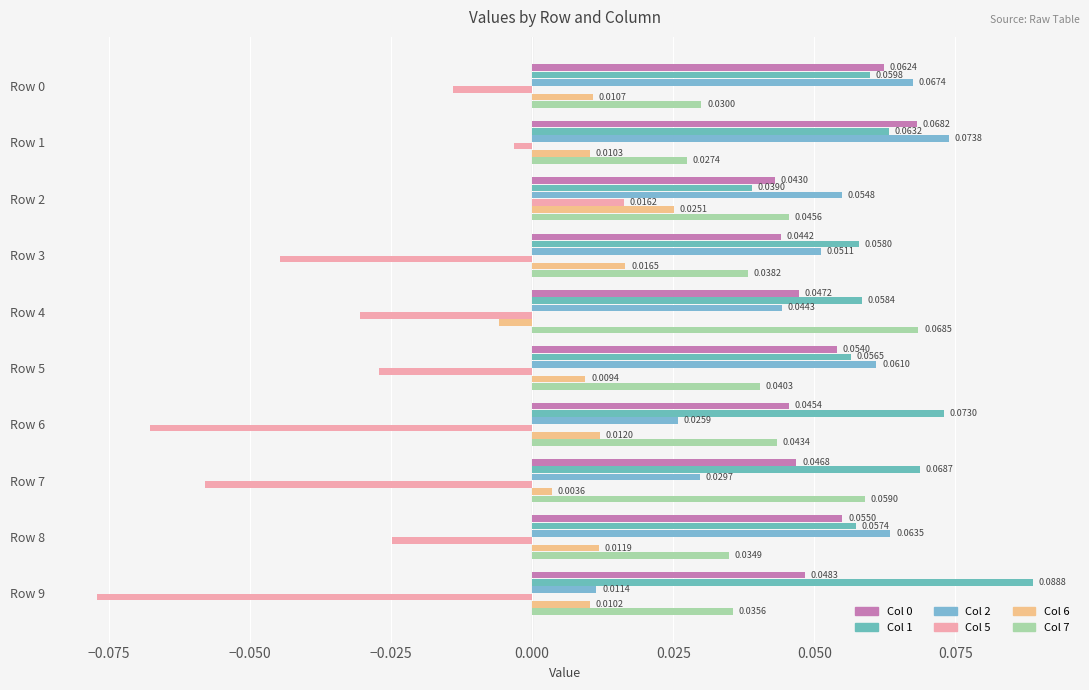

How many values in Col 6 are above zero?

9